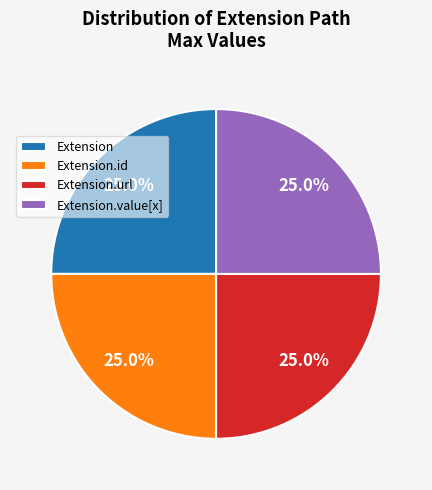

What portion of the pie excludes Extension.id?

75.0%